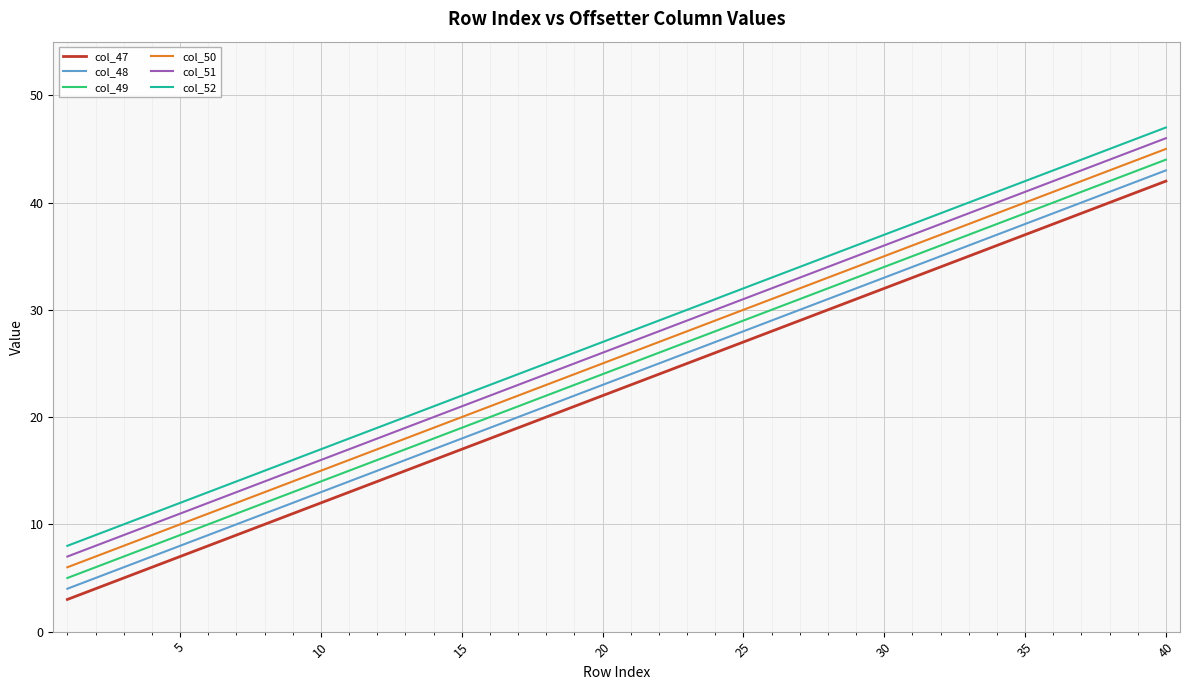

What is the difference between the maximum and minimum values in the col_49 series?

39